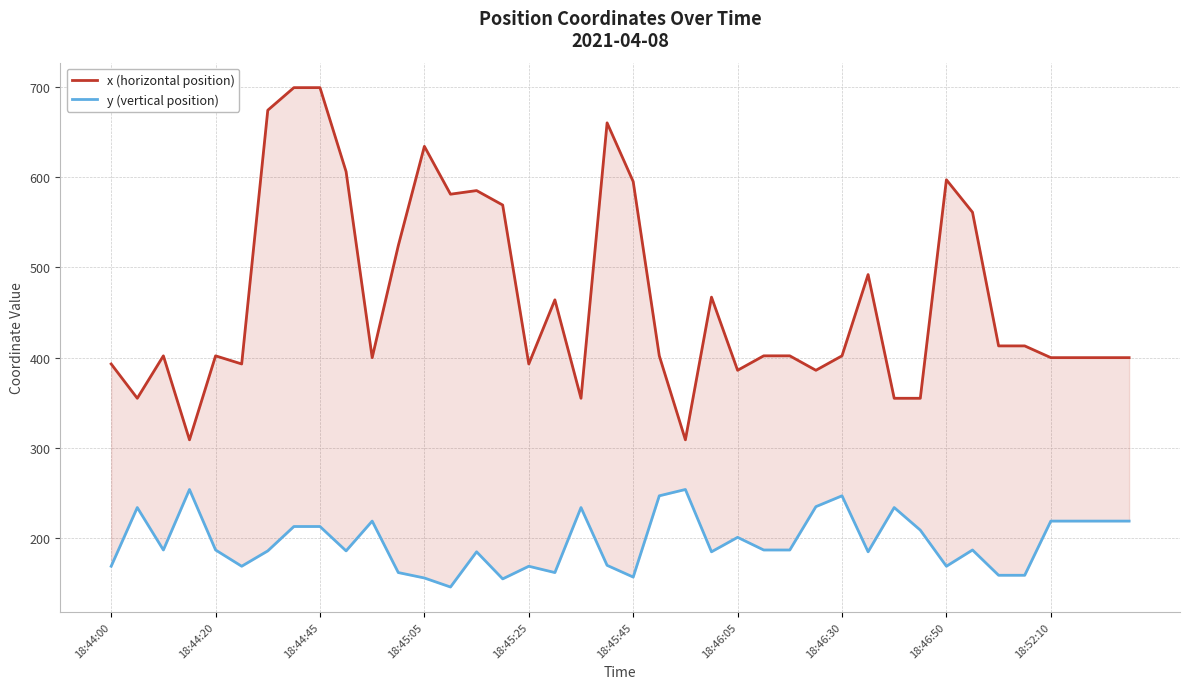

In y (vertical position), how many points are lower than both neighbors (excluding endpoints)?

10